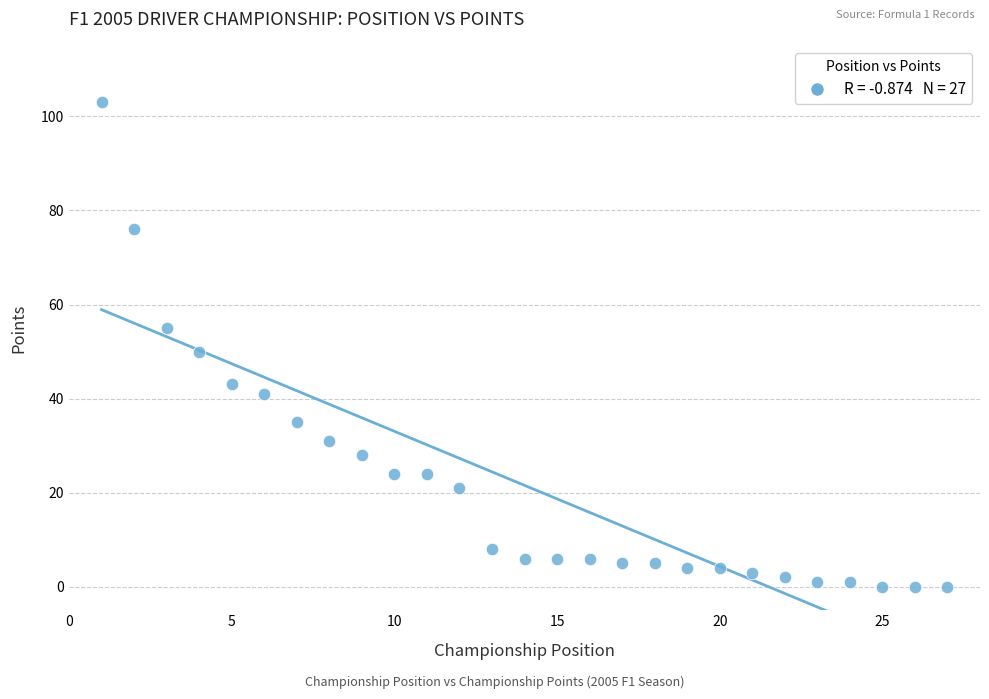

What is the range of X values (max minus min)?

26